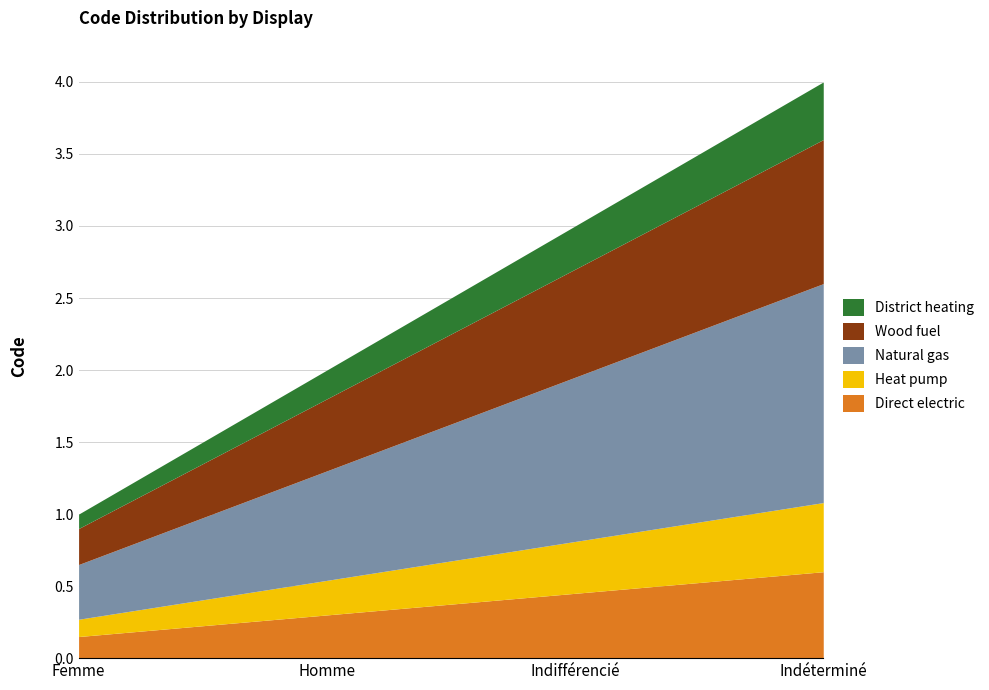

Which has a higher value, Homme or Indéterminé?

Indéterminé